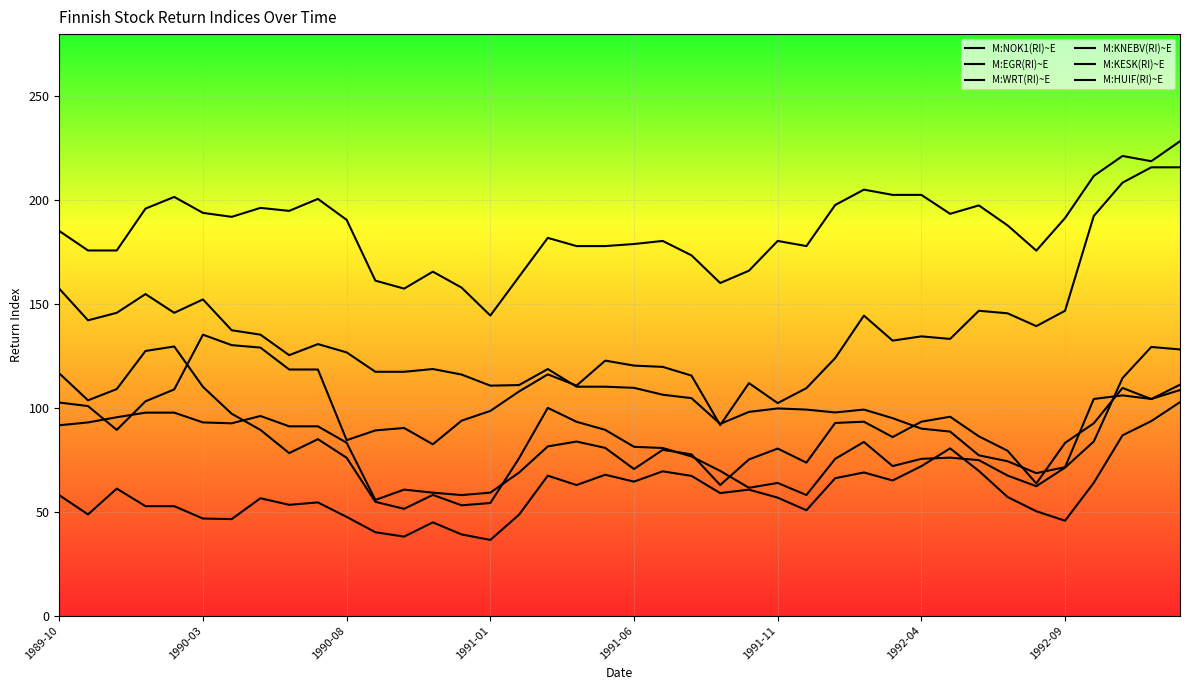

True or false: M:EGR(RI)~E and M:KNEBV(RI)~E cross at least once.

False